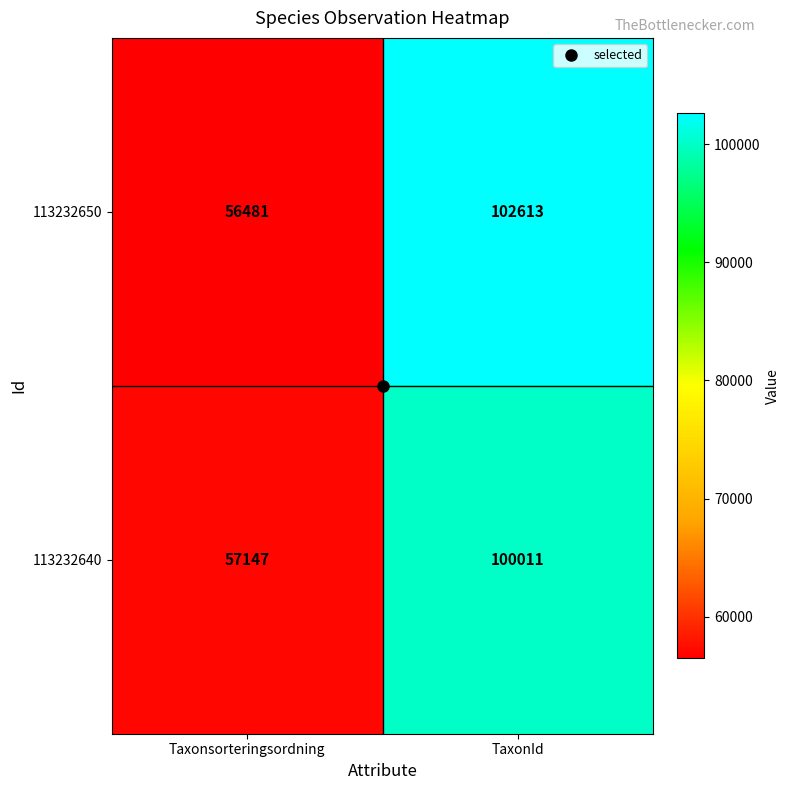

Which category has the highest value across all series?

TaxonId